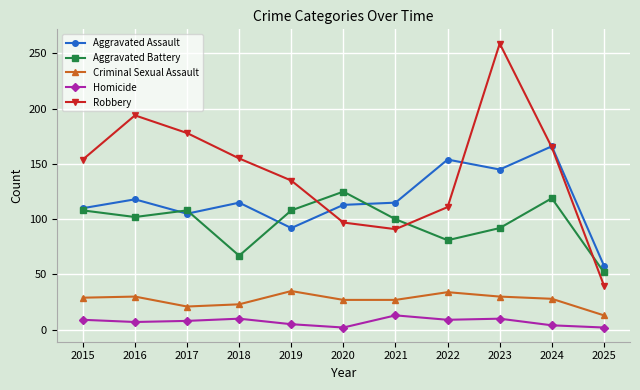

List the series in order of their peak value, highest first.

Robbery, Aggravated Assault, Aggravated Battery, Criminal Sexual Assault, Homicide